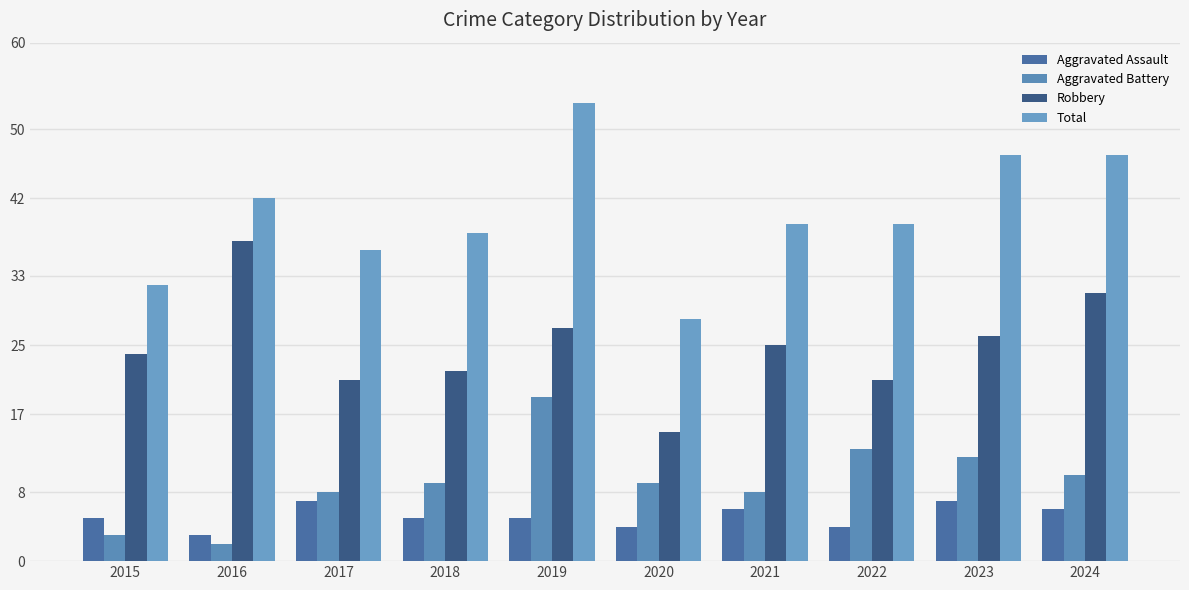

True or false: Aggravated Battery has a value of 21 at 2023.

False